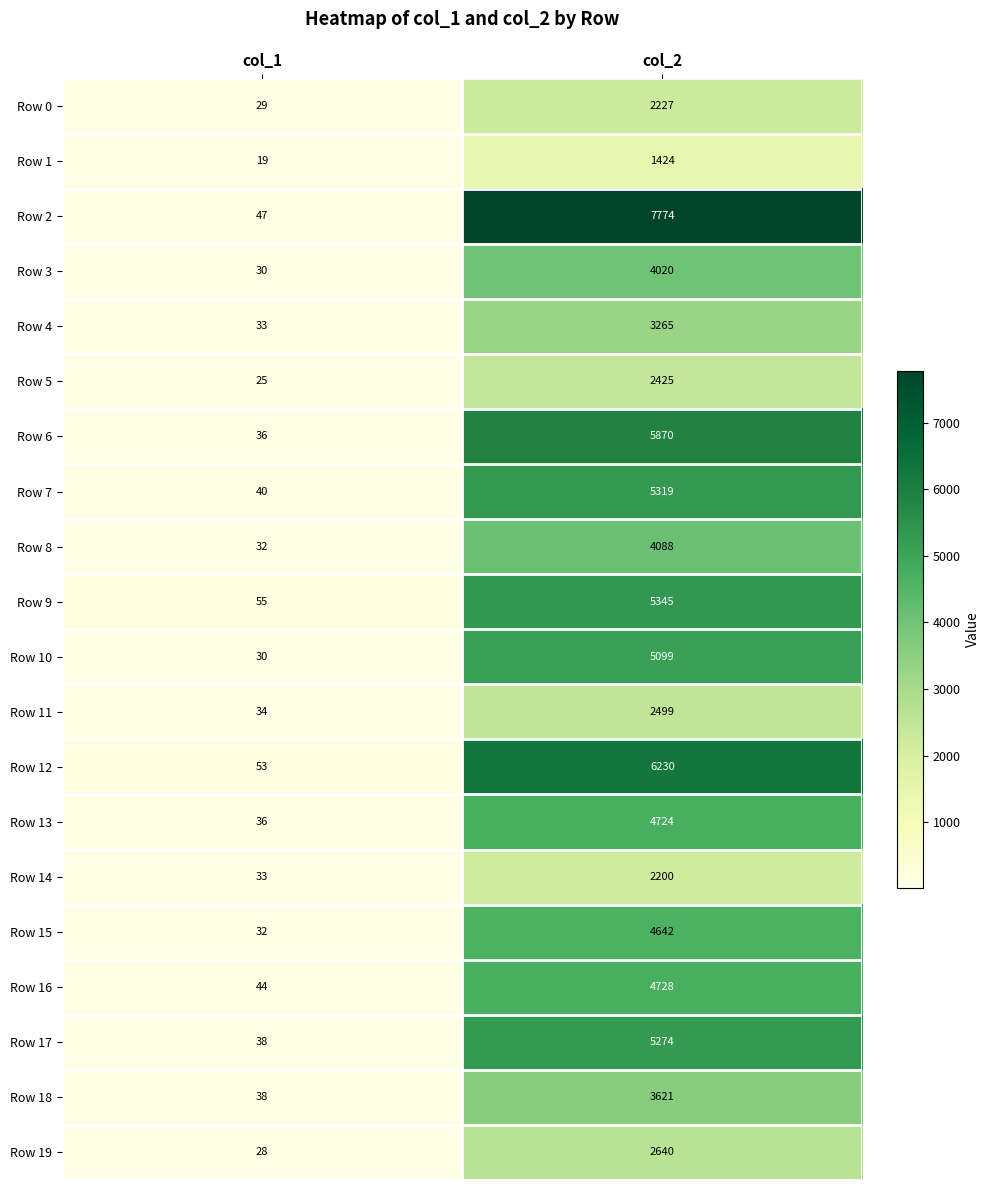

True or false: Row 12 has a value of 88 at col_1.

False